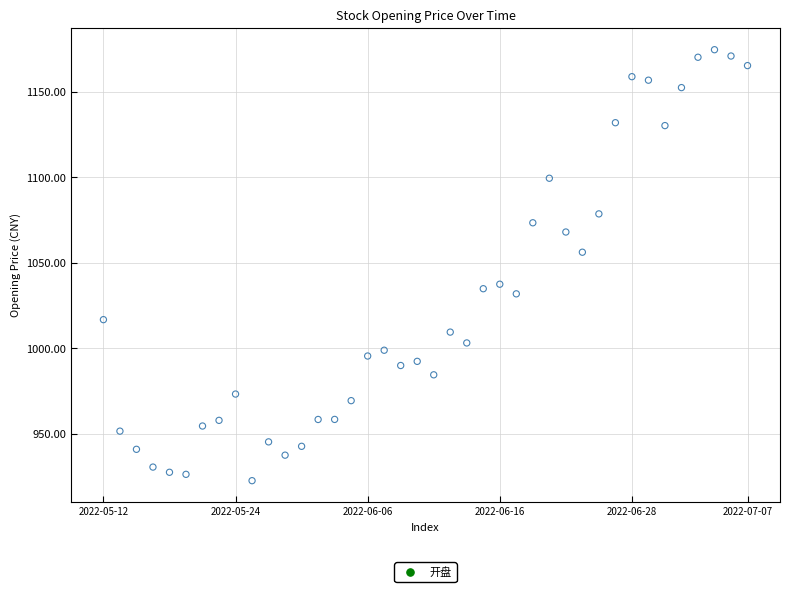

What is the range of Y values (max minus min)?

252.0